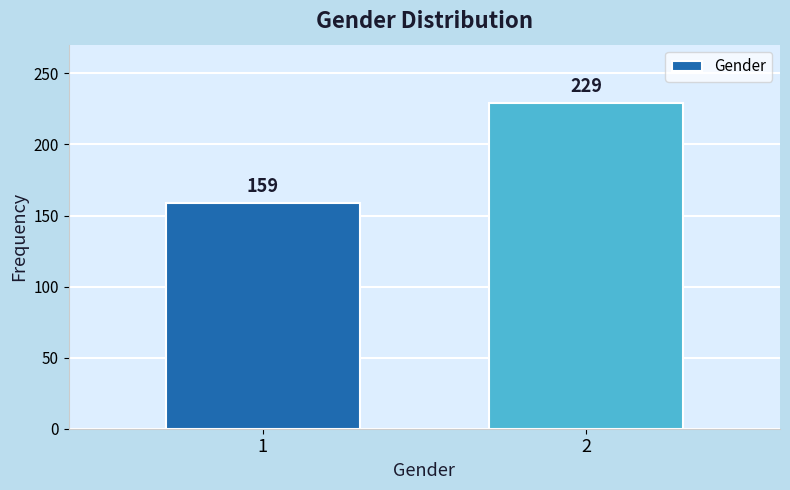

Reading left to right, extract all data points from this chart.

159	229